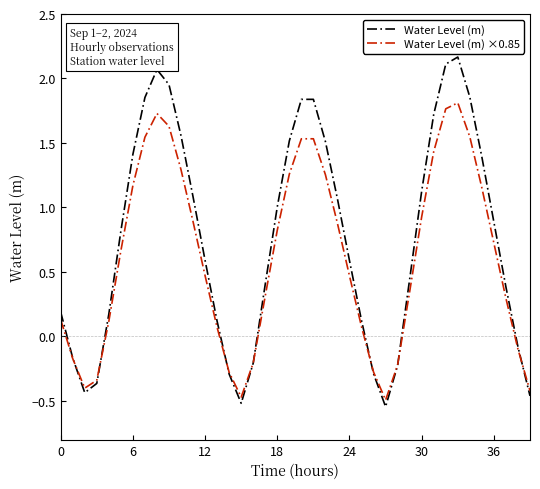

Count the number of categories in the chart.

40